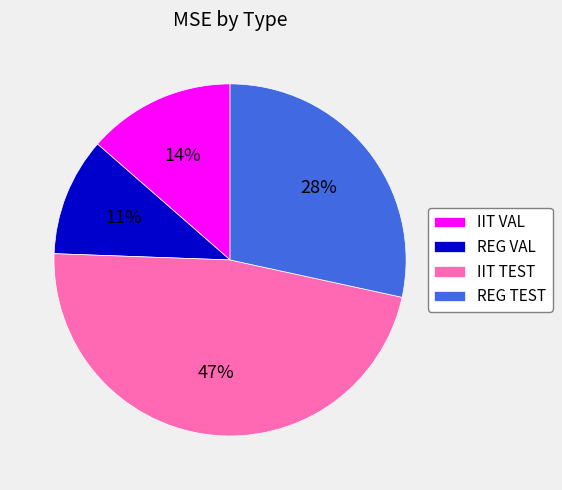

Is the sum of REG VAL and REG TEST greater than half?

No